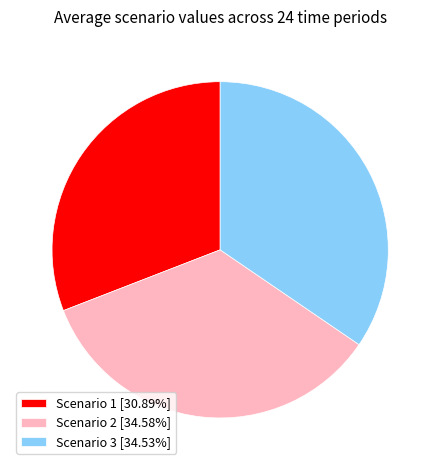

Does Scenario 3 [34.53%] account for over 50% of the chart?

No